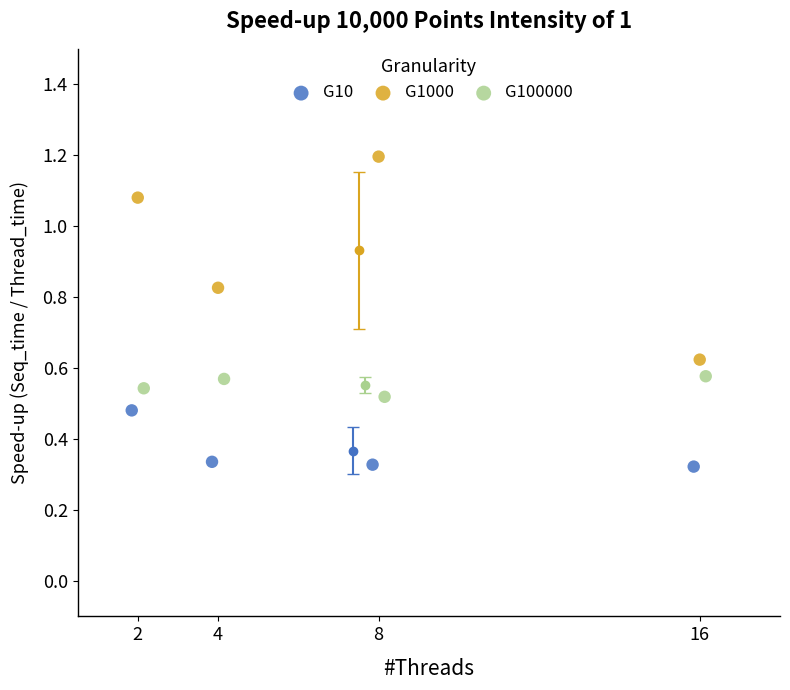

Which series has the widest spread of Y values?

G1000